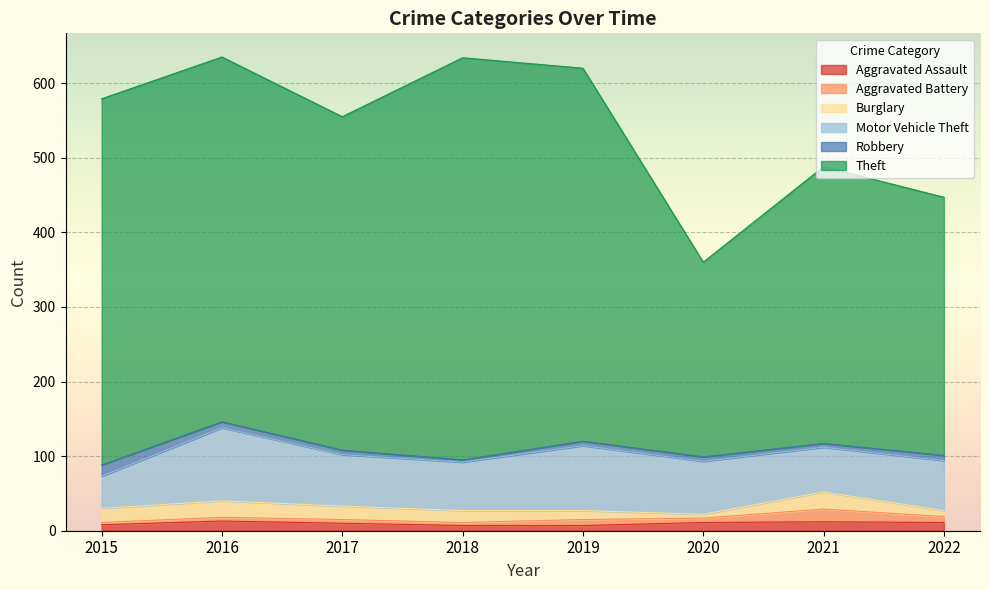

What is the greatest value displayed?

539